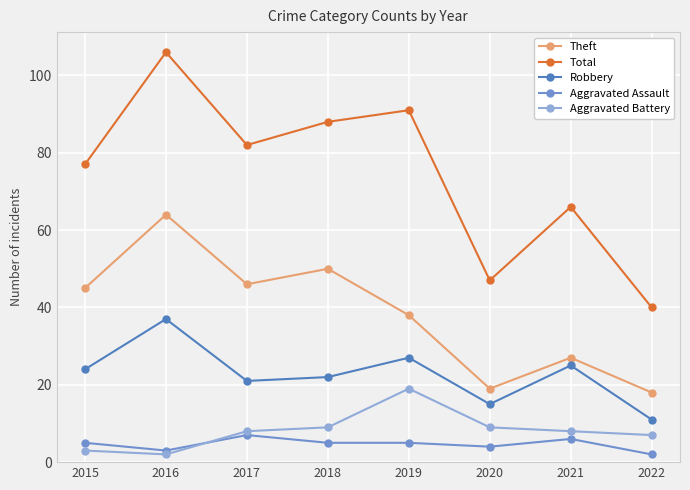

The value of Robbery at 2019 is 27. True or false?

True